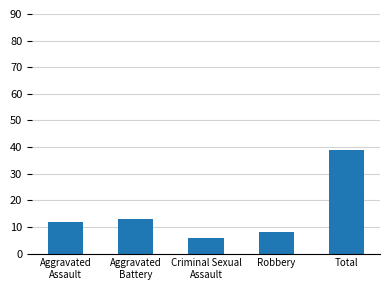

What is the value of the 1st bar from the left?

12